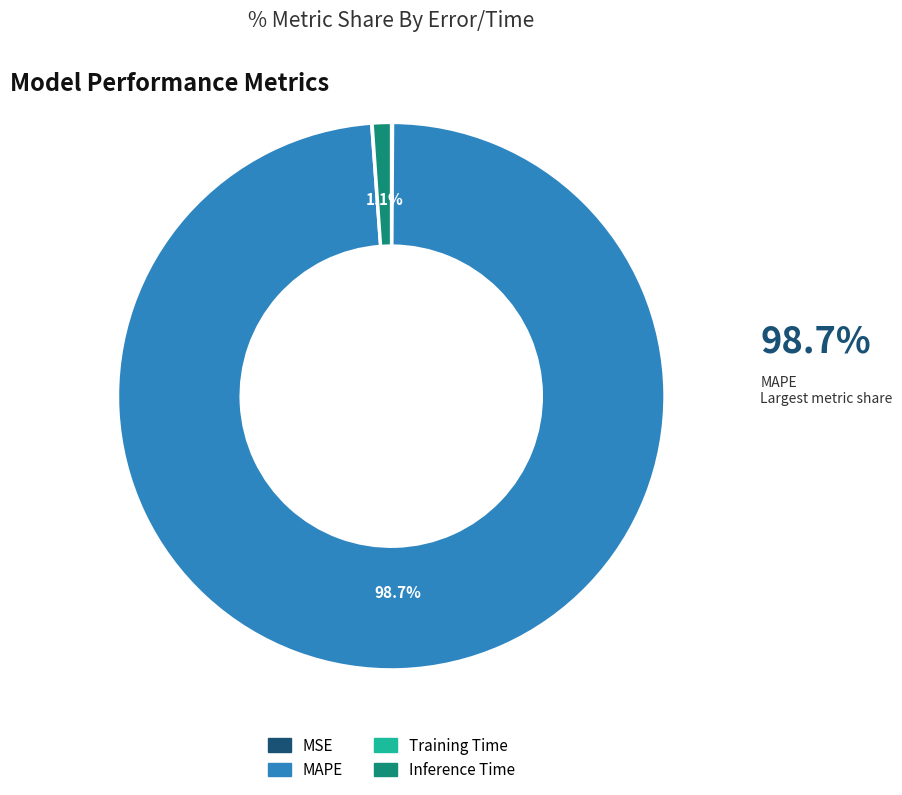

How much of the chart is everything except Inference Time?

98.9%